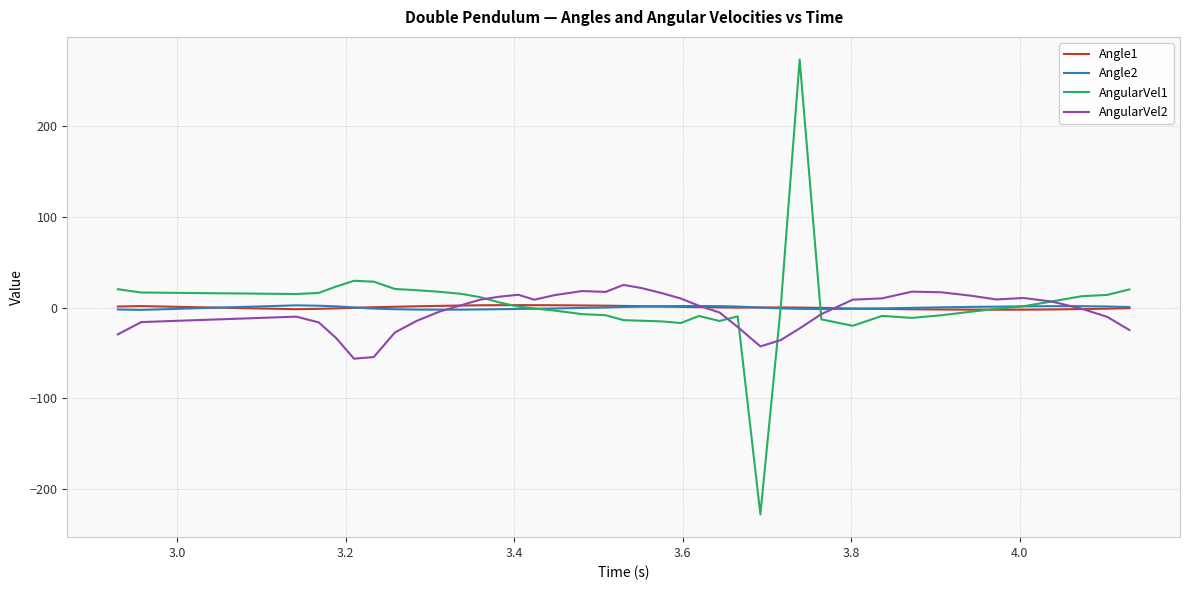

What is the minimum value for AngularVel1?

-227.5